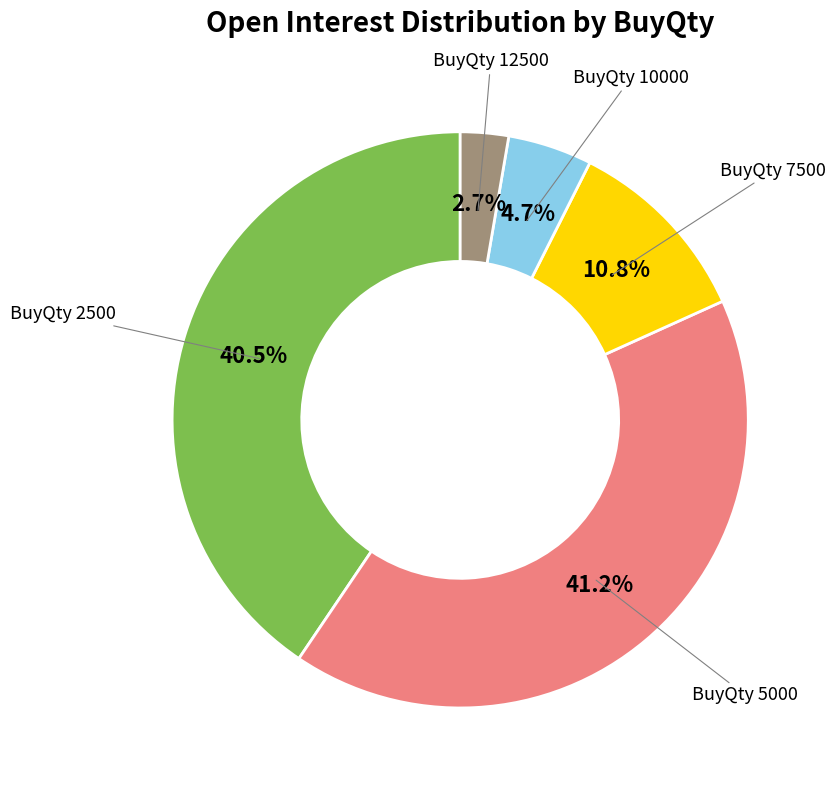

Is there any slice that represents more than half of the pie?

No